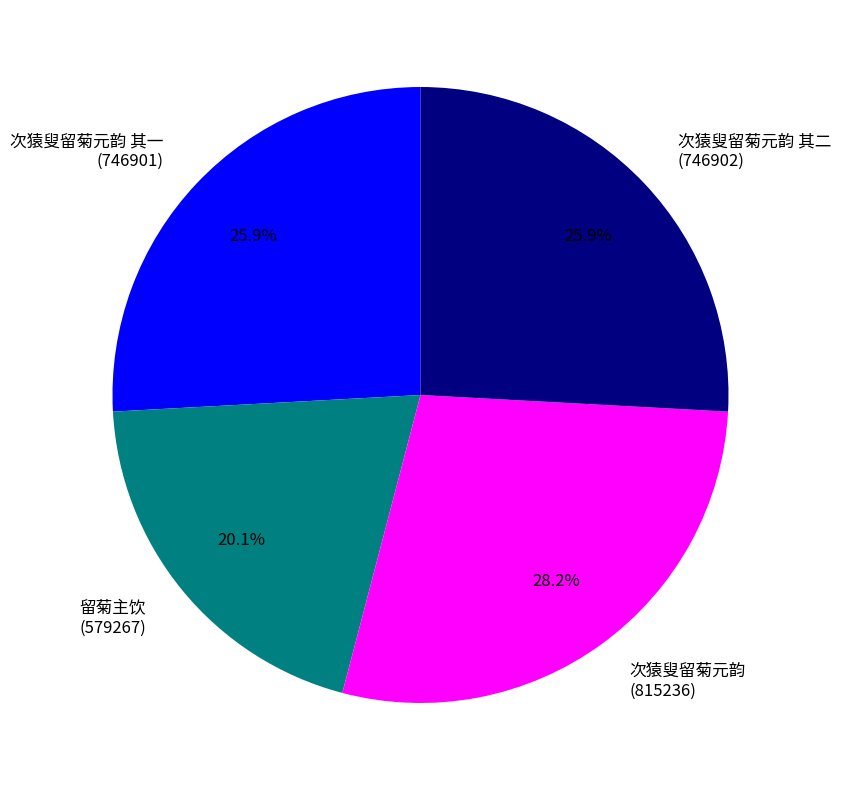

How many slices are in this pie chart?

4